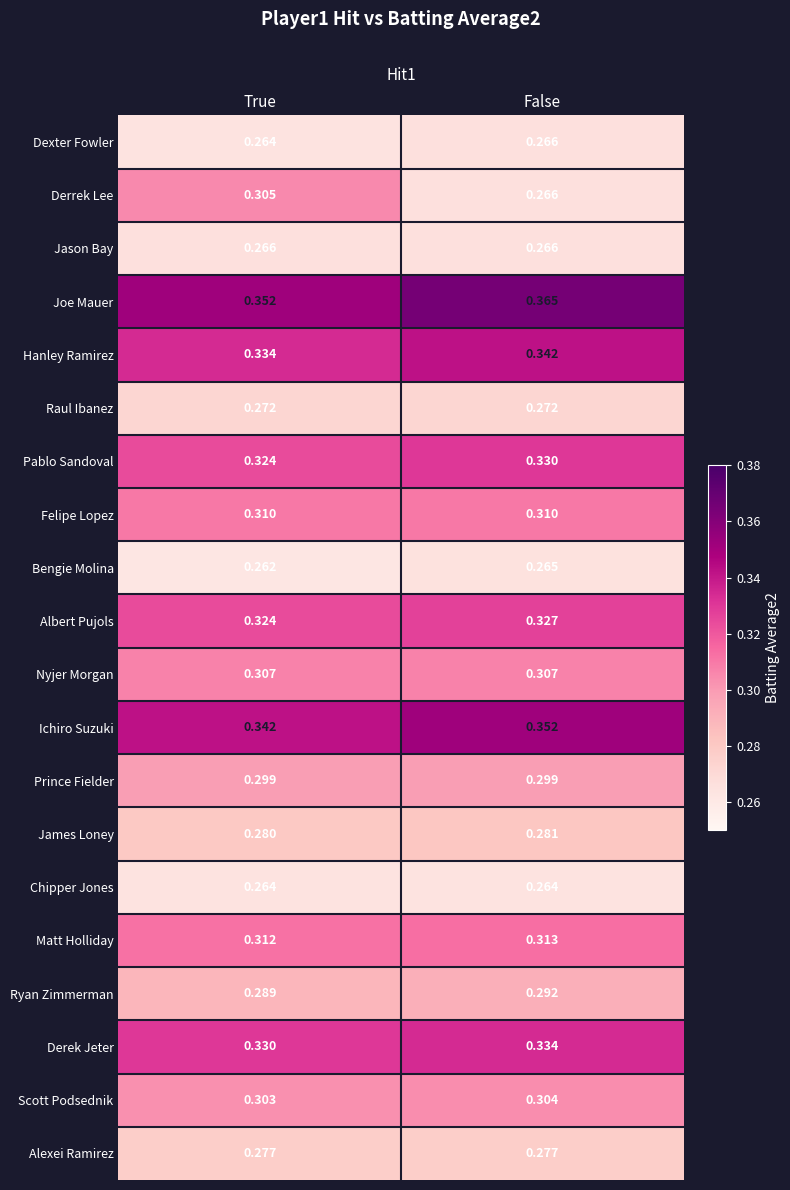

Where is Pablo Sandoval nearest to the value 0?

True